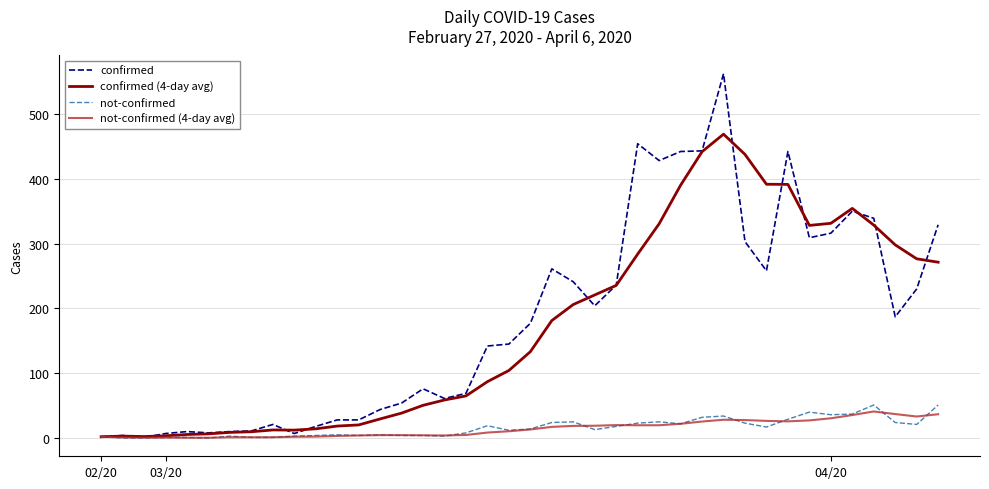

Which series has the largest range (max minus min)?

confirmed